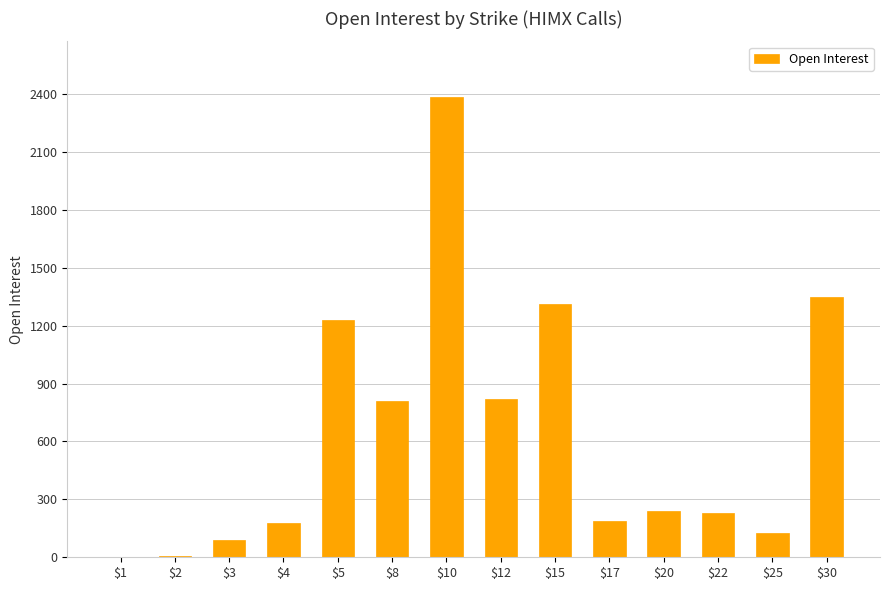

What is the sum of all values?

8958